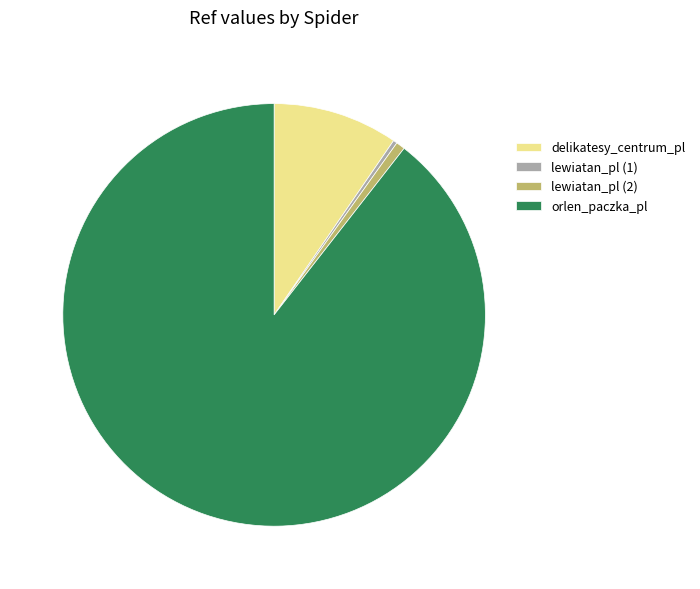

Count the number of slices in the pie.

4